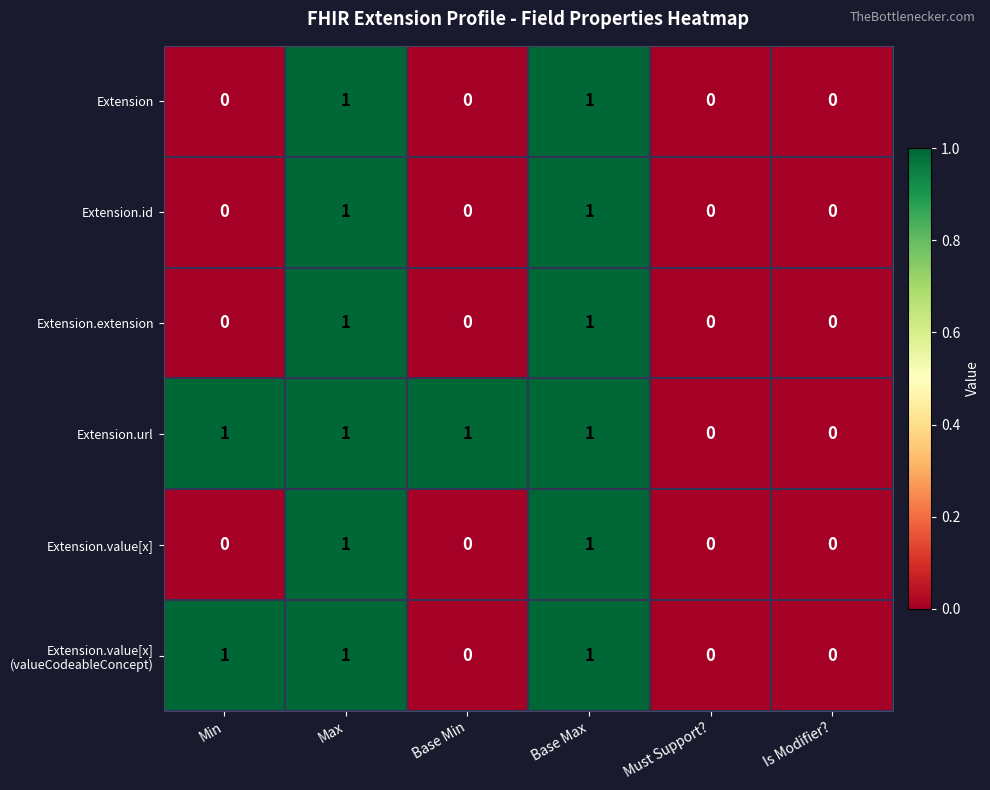

The Extension.extension series shows 0 at Is Modifier?. True or false?

True